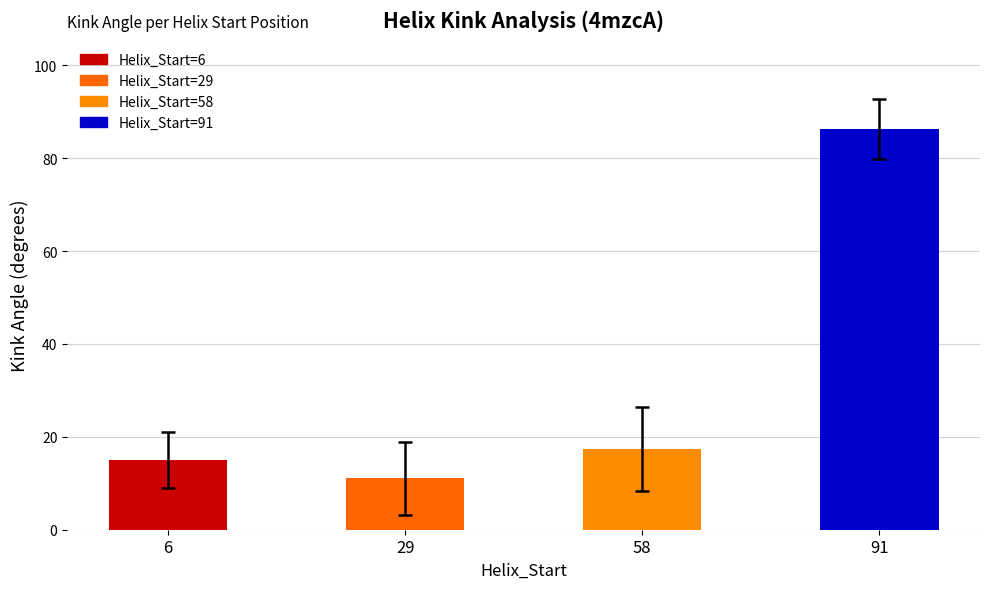

What is the difference between the values at 6 and 58?

2.3